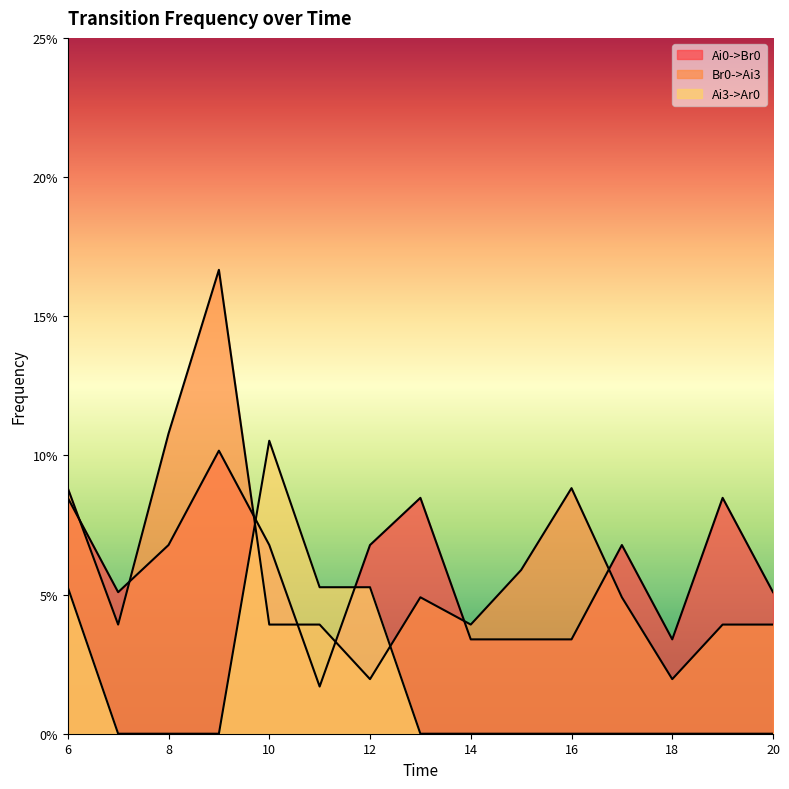

Which series ends up on top after the final intersection of Ai0->Br0 and Ai3->Ar0?

Ai0->Br0